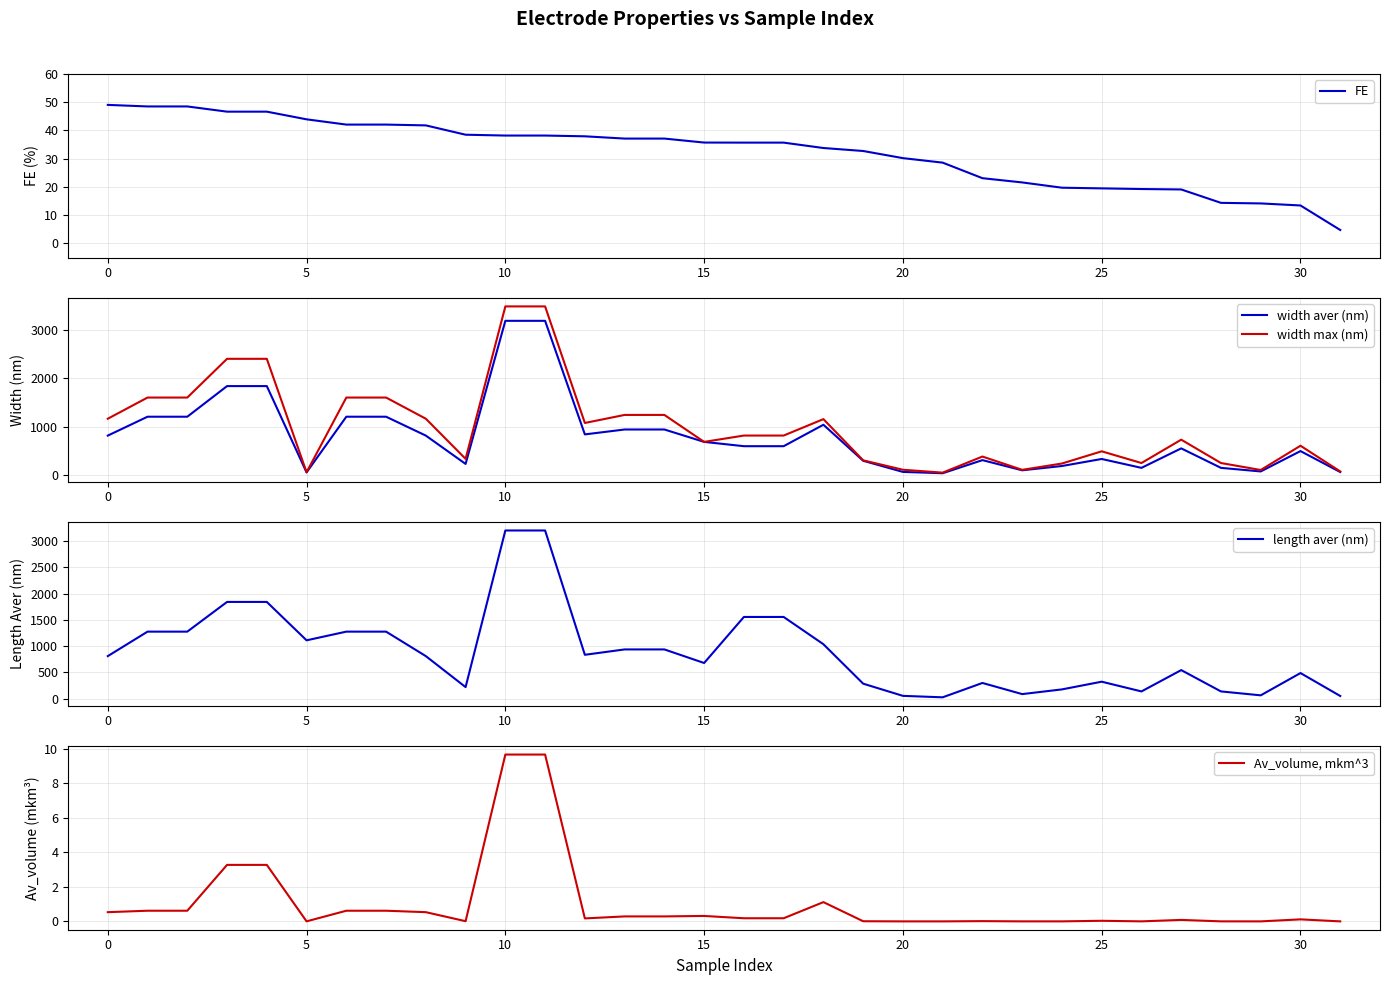

What is the highest value of the width aver (nm) series?

3200.0